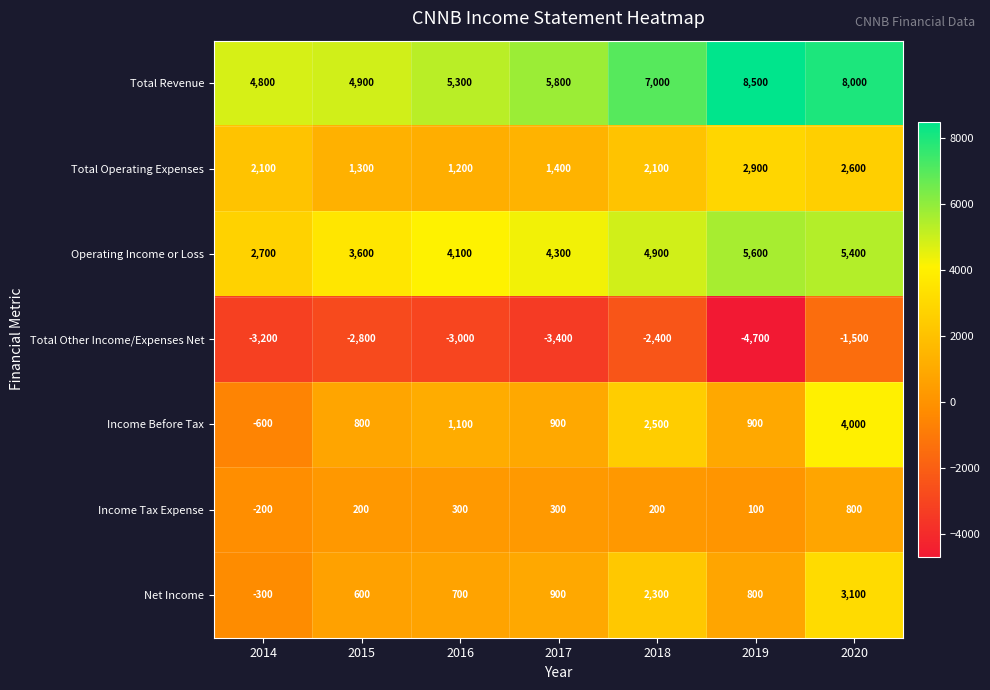

Is it true that Income Tax Expense equals 170 at 2019?

False